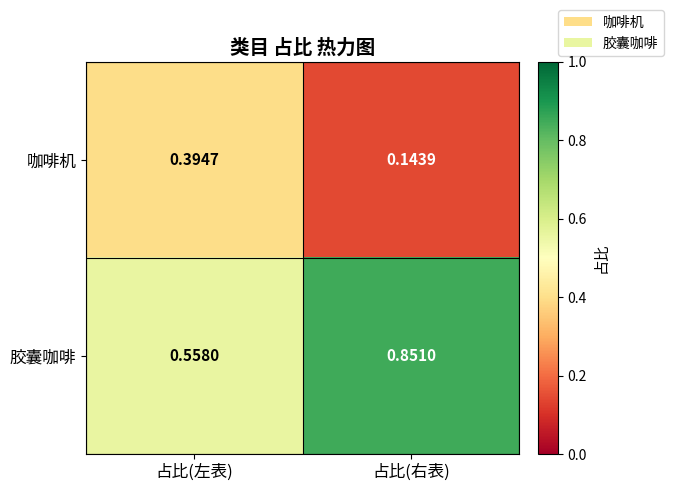

Which series has the largest total across all categories?

胶囊咖啡